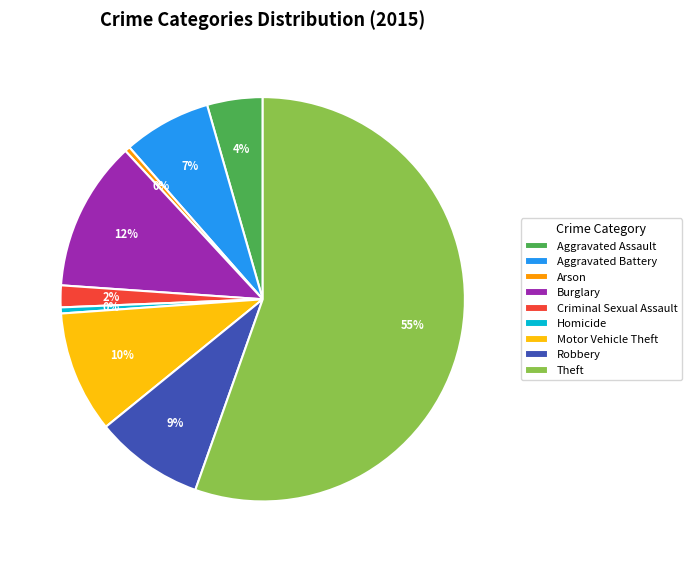

Which slice is the largest?

Theft